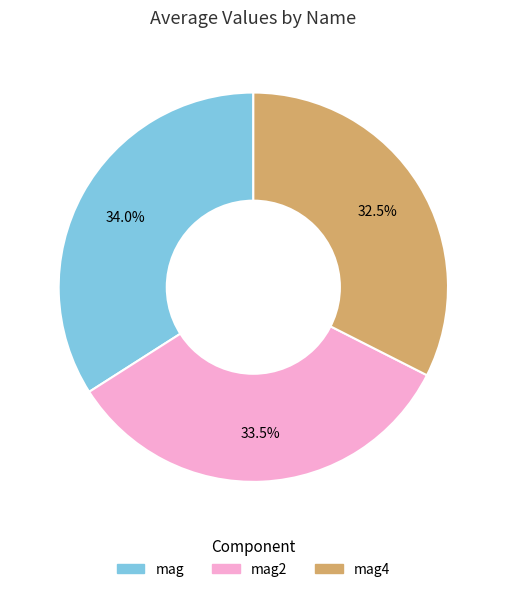

Is there a majority slice in this chart?

No